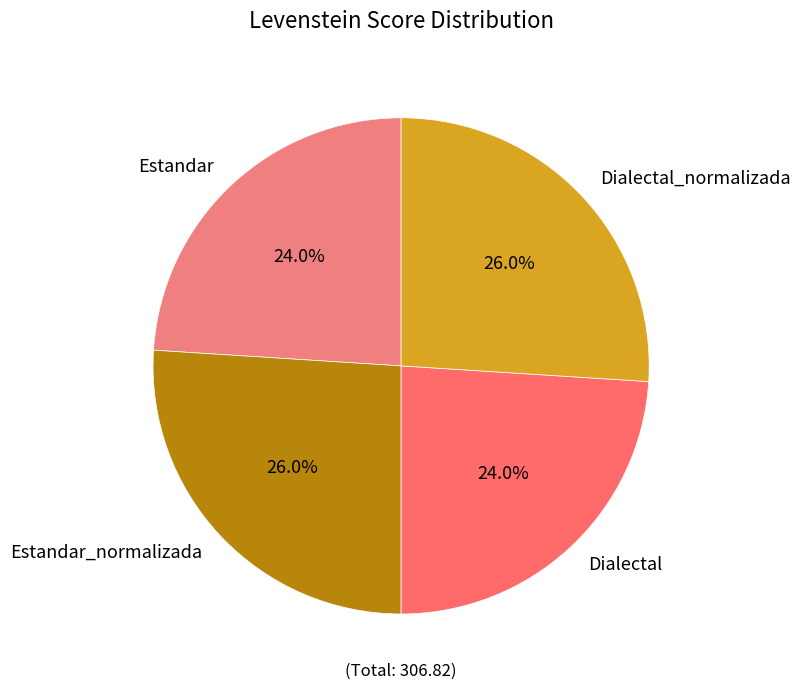

Count the number of slices in the pie.

4